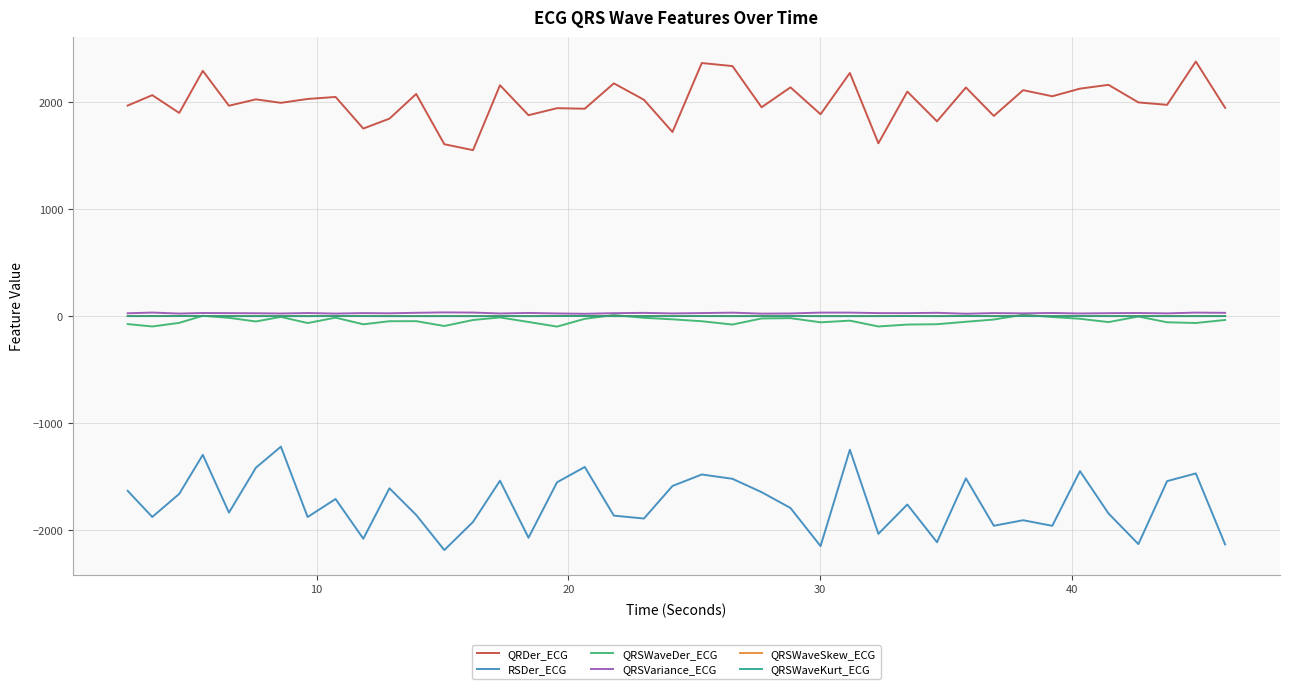

True or false: QRDer_ECG and RSDer_ECG cross at least once.

False